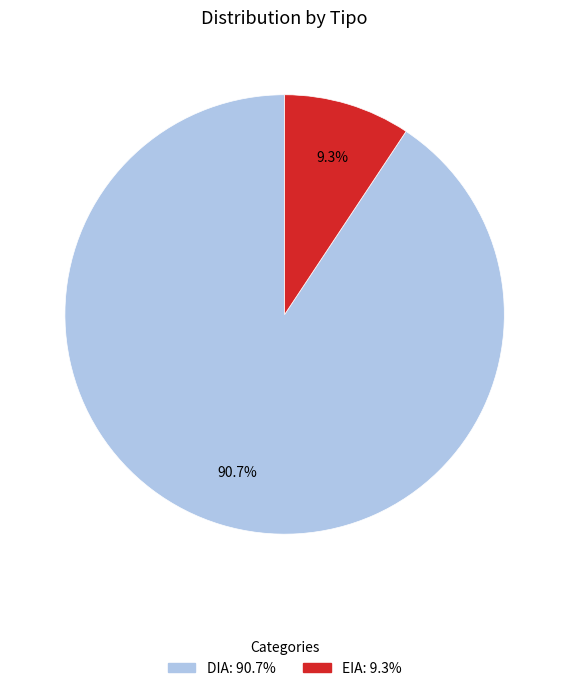

The EIA slice represents 24% of the pie. True or false?

False